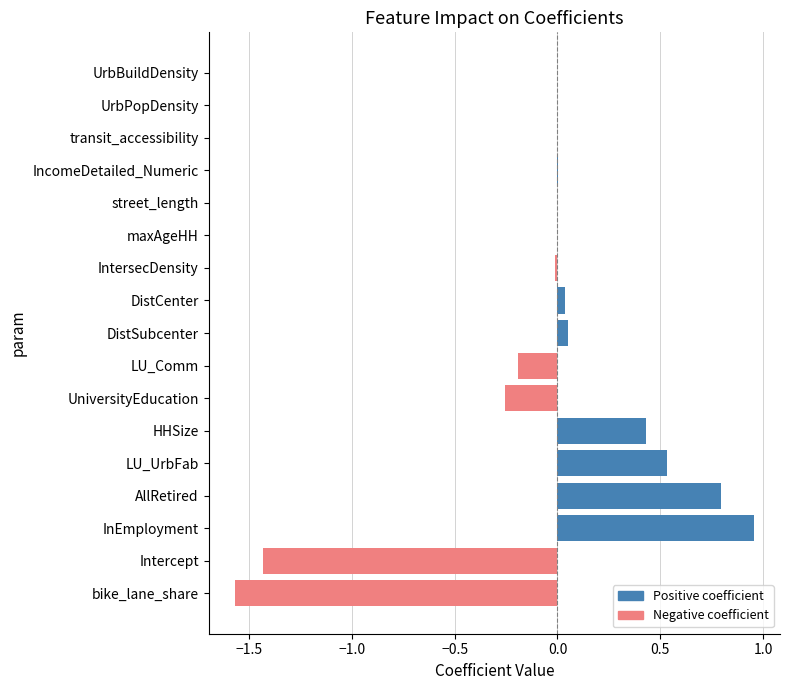

Are the bars grouped side by side (vs. stacked)?

No